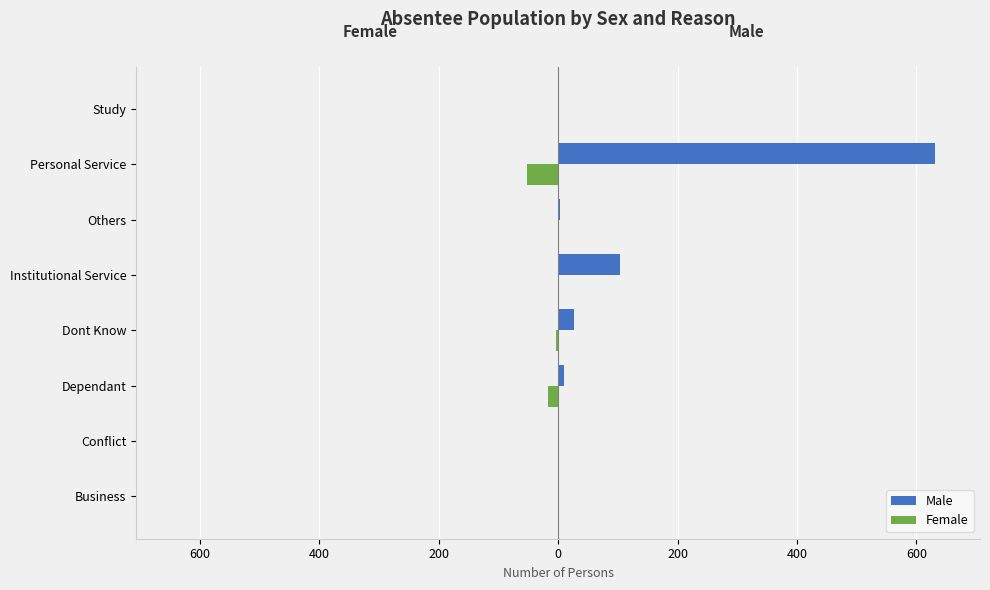

What are all the series names shown in the legend?

Male, Female